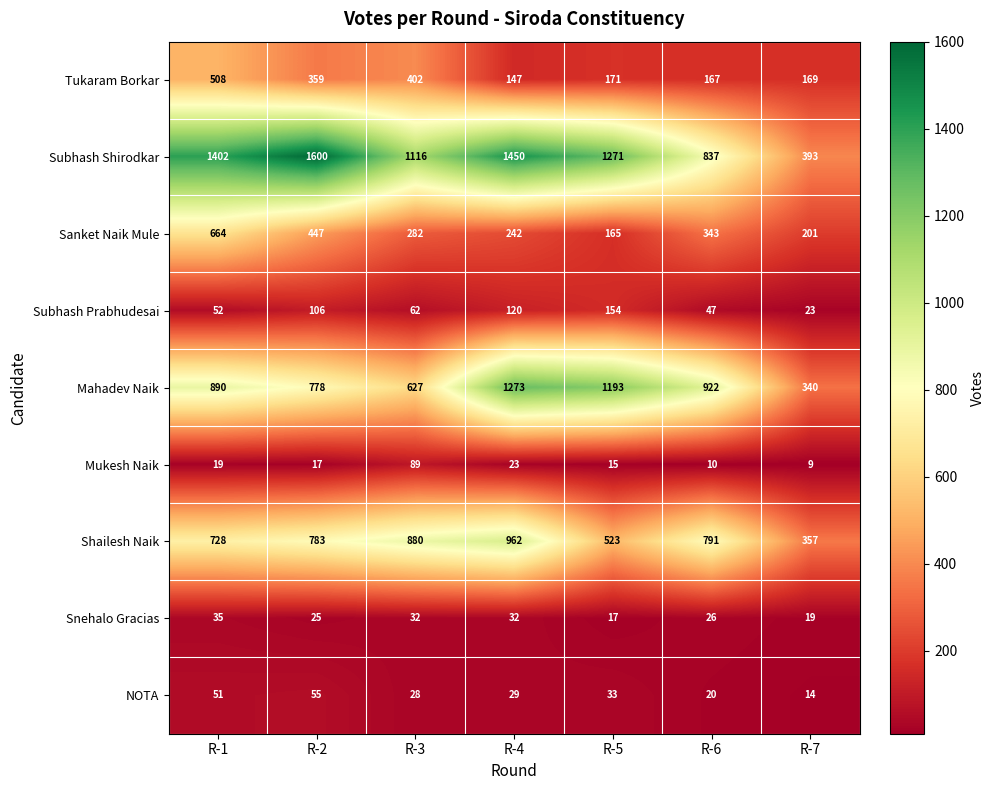

What is the average value of the Subhash Prabhudesai series?

81